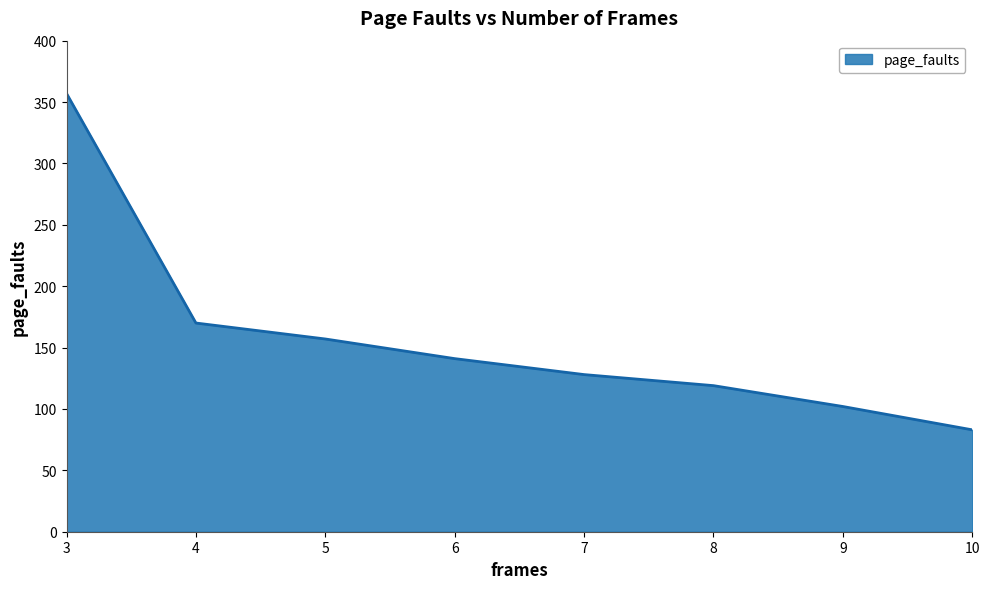

Is it true that the value at 3 is 543?

False